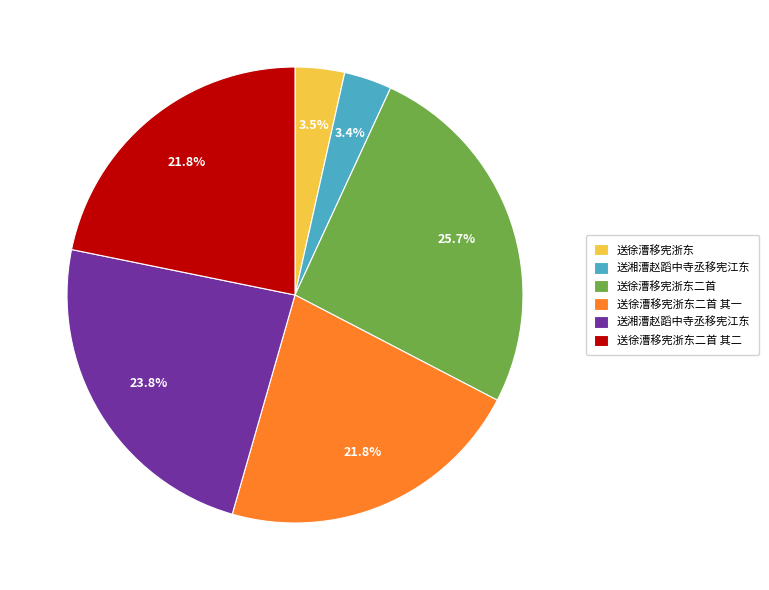

Is there any slice that represents more than half of the pie?

No